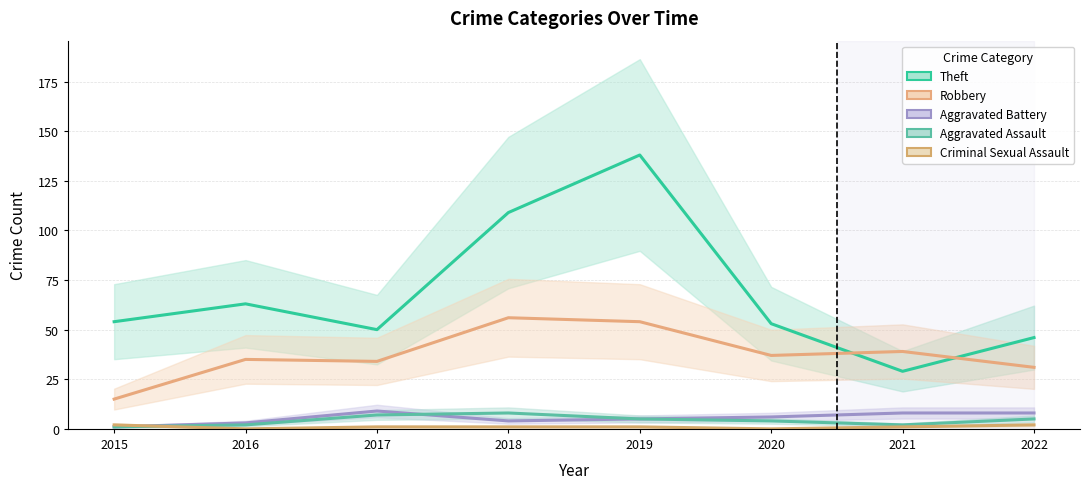

What are all the series names shown in the legend?

Theft, Robbery, Aggravated Battery, Aggravated Assault, Criminal Sexual Assault